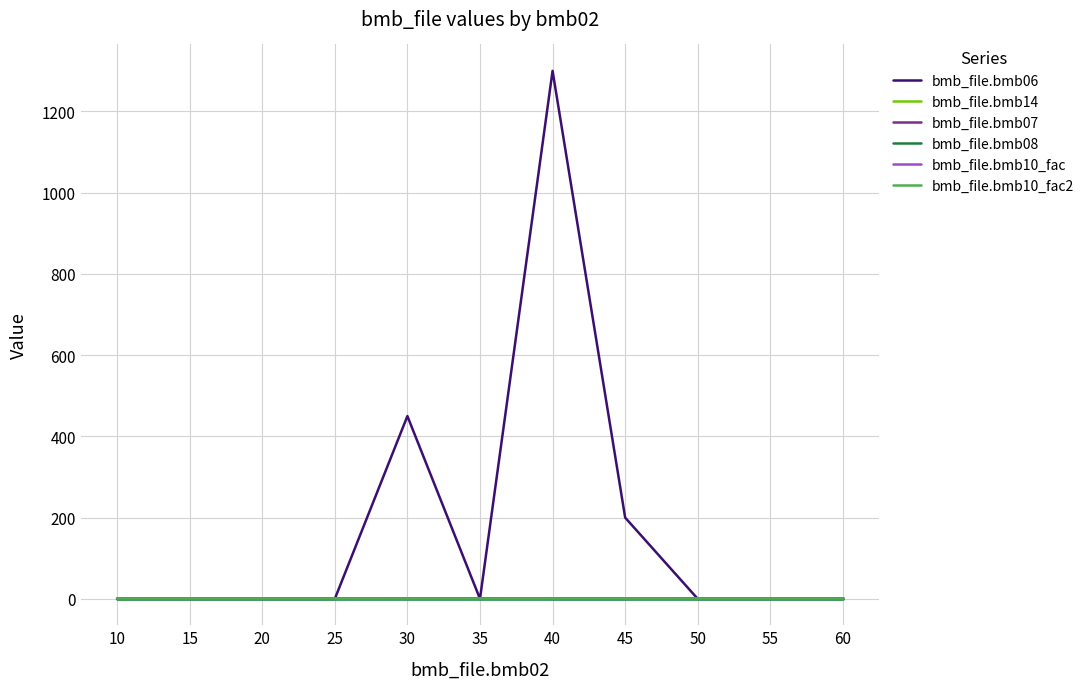

Which category has the lowest value in the bmb_file.bmb06 series?

10